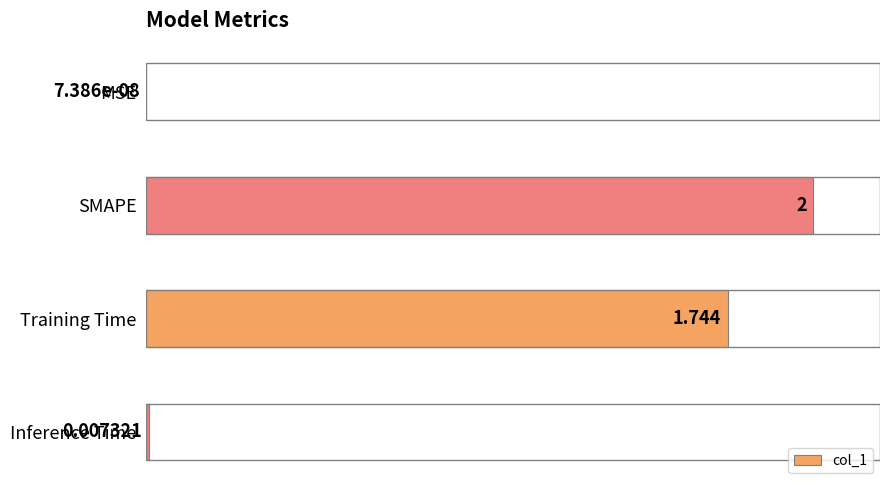

What is the greatest value displayed?

100.0